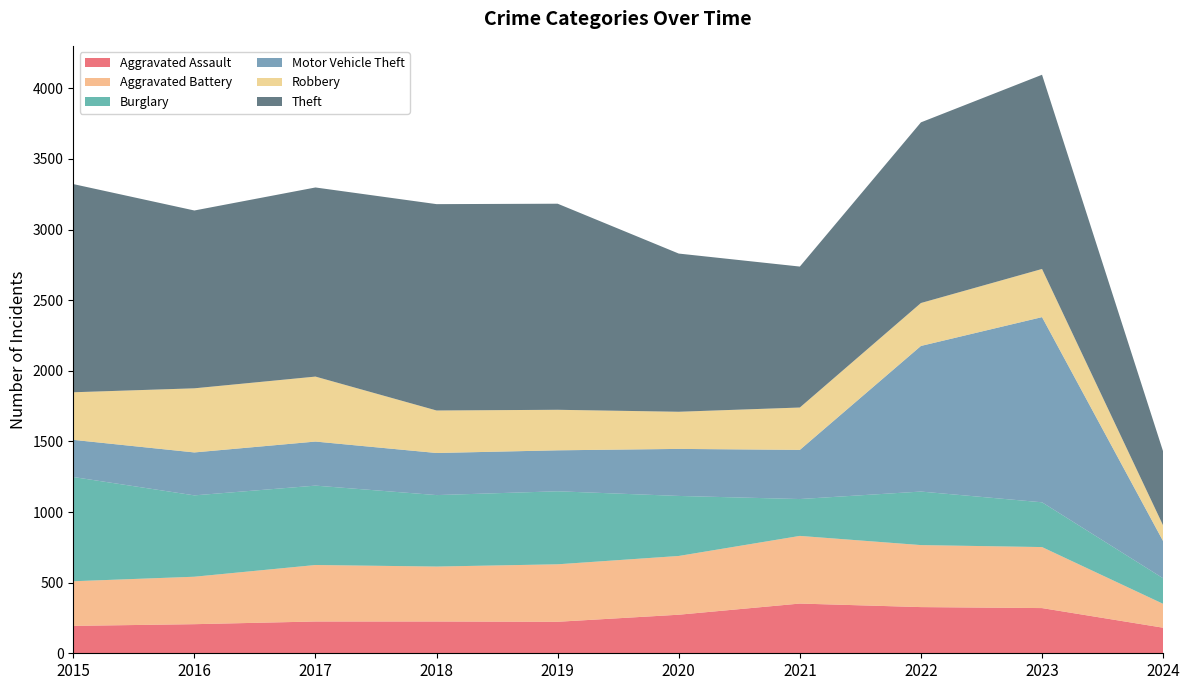

Reading left to right, what are all the values shown in this chart?

Aggravated Assault: 2015=194	2016=206	2017=225	2018=225	2019=223	2020=273	2021=352	2022=327	2023=320	2024=181
Aggravated Battery: 2015=316	2016=336	2017=400	2018=389	2019=407	2020=416	2021=479	2022=439	2023=432	2024=169
Burglary: 2015=738	2016=576	2017=562	2018=506	2019=517	2020=425	2021=261	2022=379	2023=317	2024=181
Motor Vehicle Theft: 2015=263	2016=304	2017=312	2018=298	2019=290	2020=333	2021=348	2022=1031	2023=1311	2024=263
Robbery: 2015=337	2016=454	2017=460	2018=301	2019=287	2020=263	2021=300	2022=304	2023=341	2024=111
Theft: 2015=1474	2016=1259	2017=1339	2018=1461	2019=1459	2020=1120	2021=998	2022=1279	2023=1375	2024=524